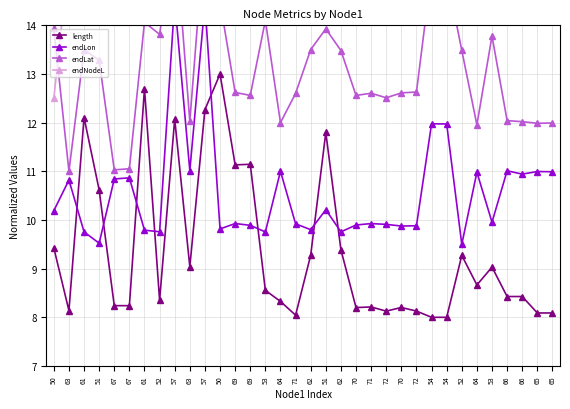

What are all the series names shown in the legend?

length, endLon, endLat, endNodeL